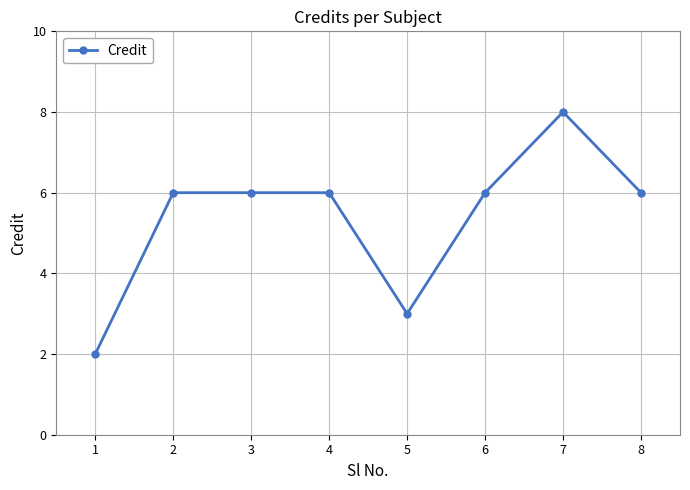

What is the value of the 4th point from the left?

6